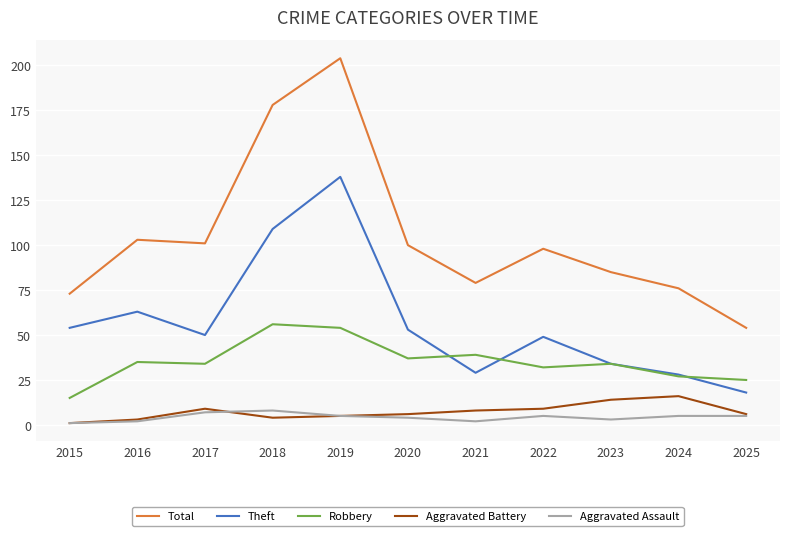

What is the maximum value shown in the chart?

204